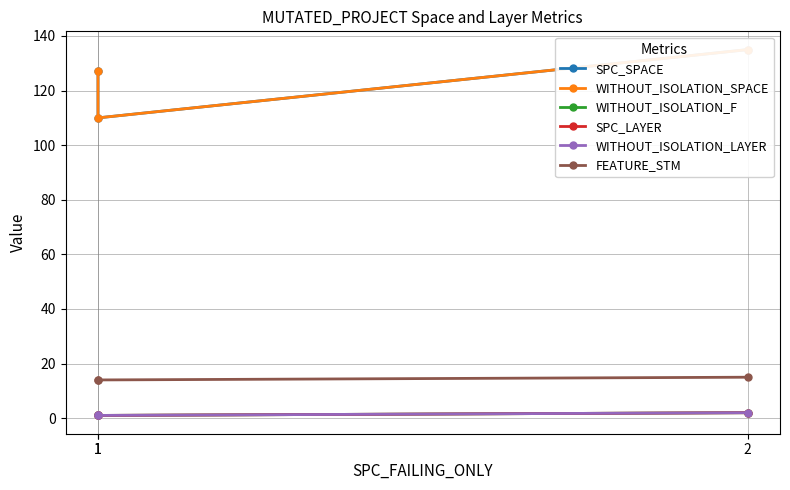

Which series has the largest range (max minus min)?

SPC_SPACE